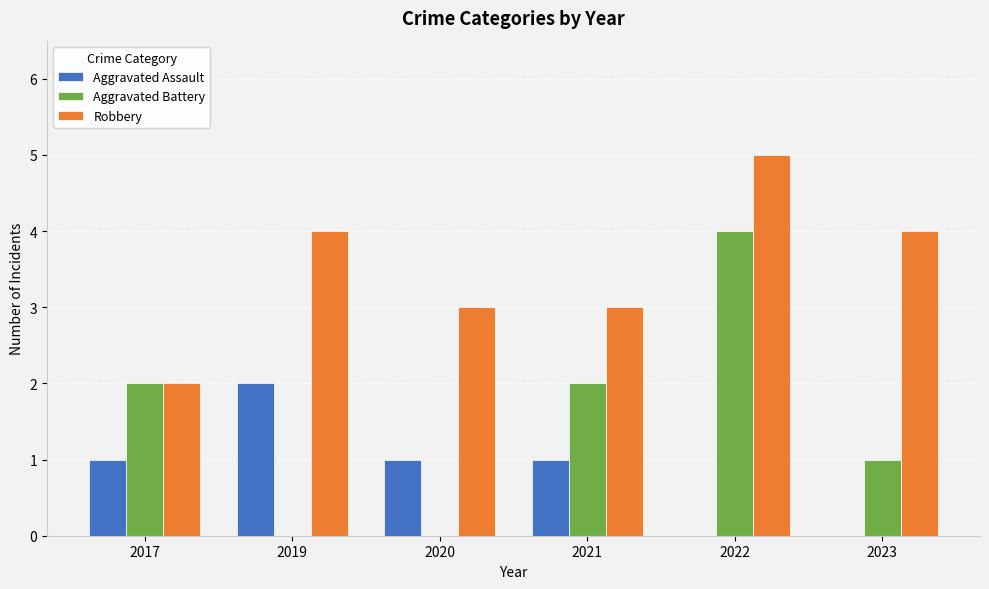

Are the bars horizontal?

No